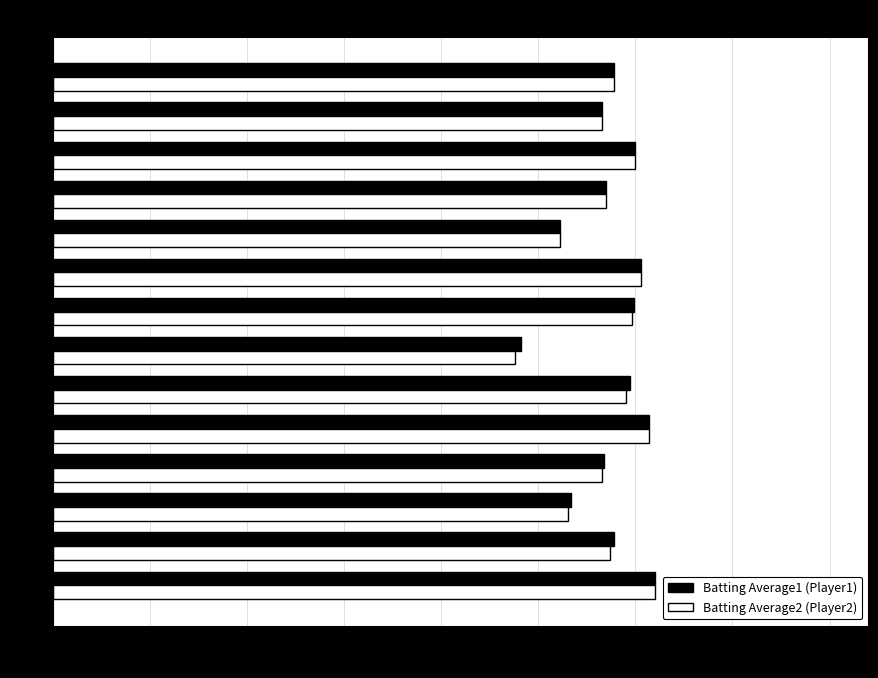

Which category has the lowest value across all series?

12